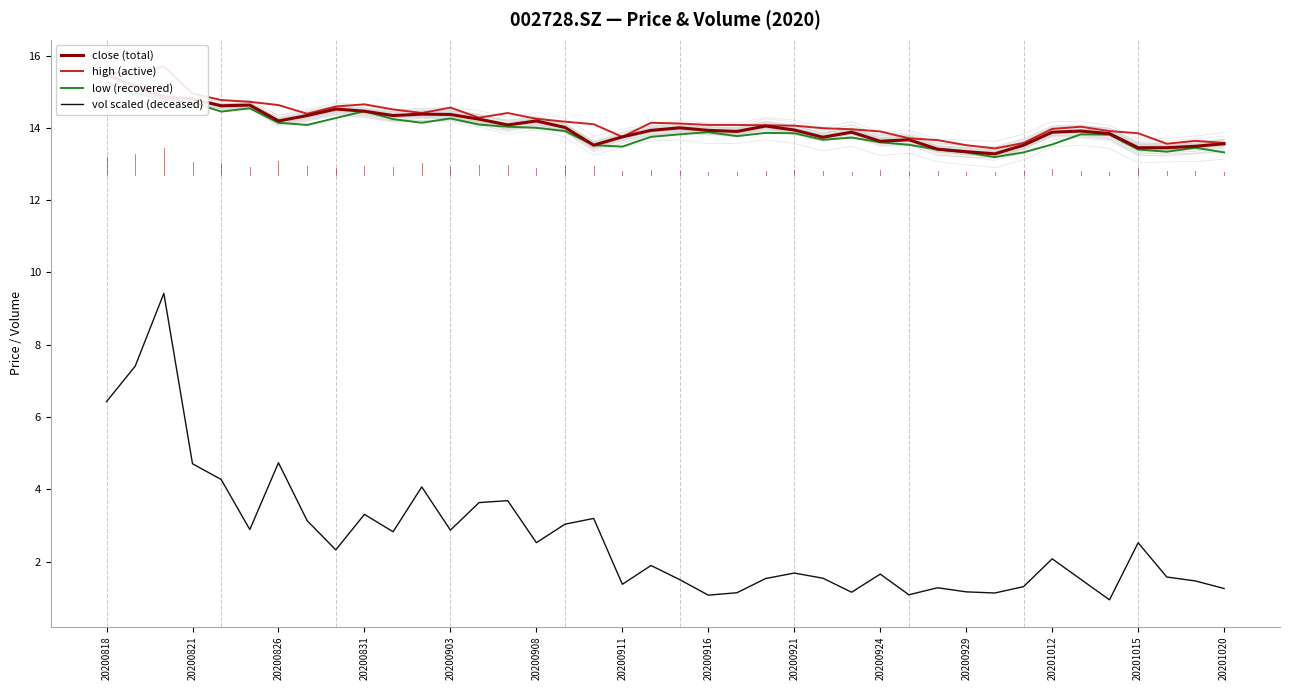

True or false: low (recovered) has more than 0 points higher than both neighbors.

True